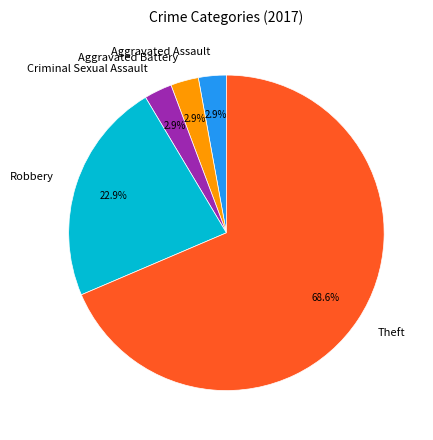

Do Theft and Robbery together represent more than half of the pie?

Yes